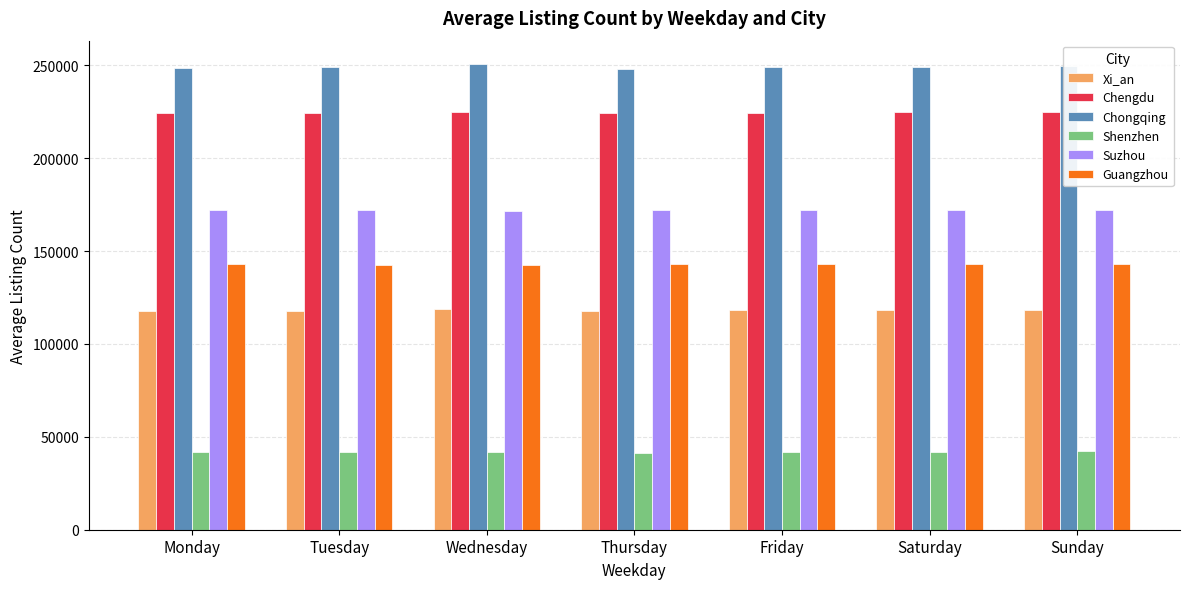

What value does the Chengdu series have at Thursday, to the nearest 50?

224100